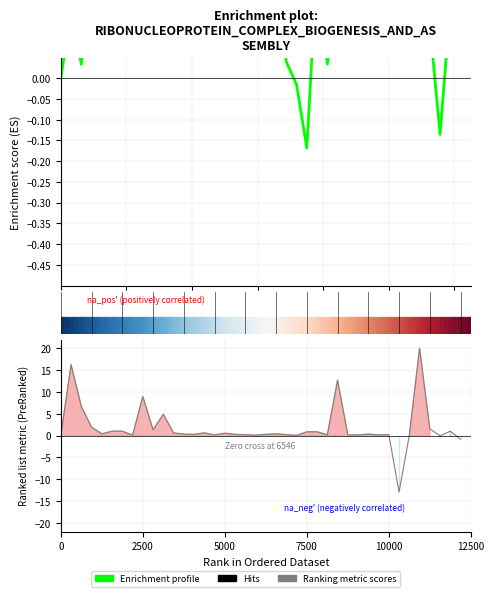

What is the difference between the maximum and minimum values?

0.6